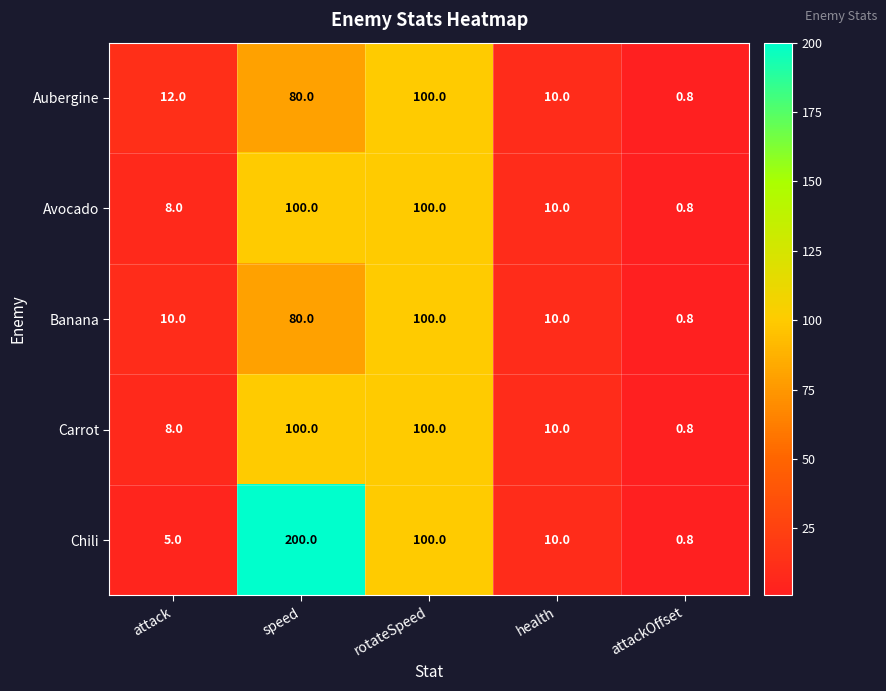

At which category is the sum across all series the highest?

speed